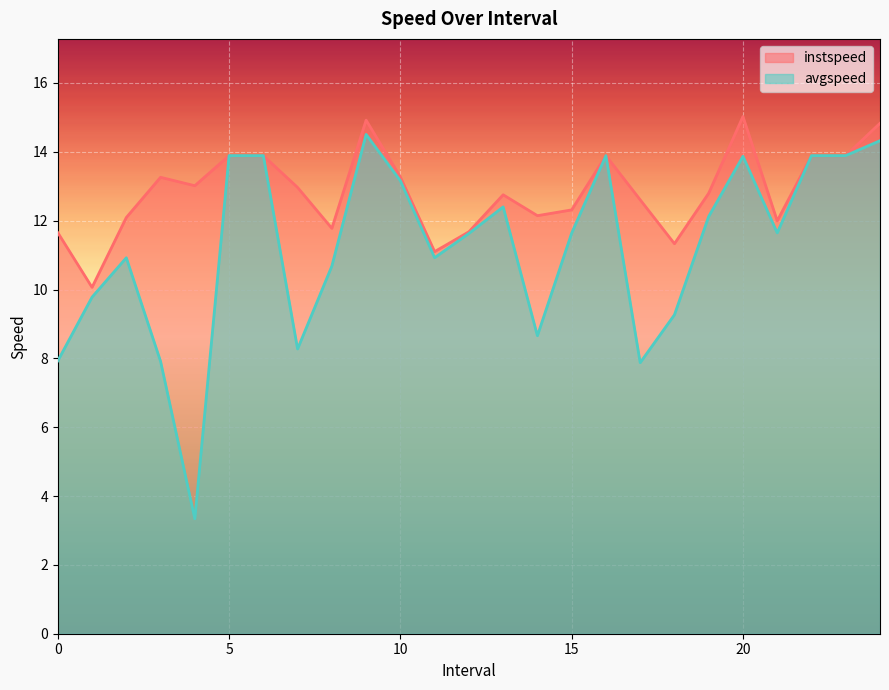

Between 23.0 and 1.0, which is larger?

23.0